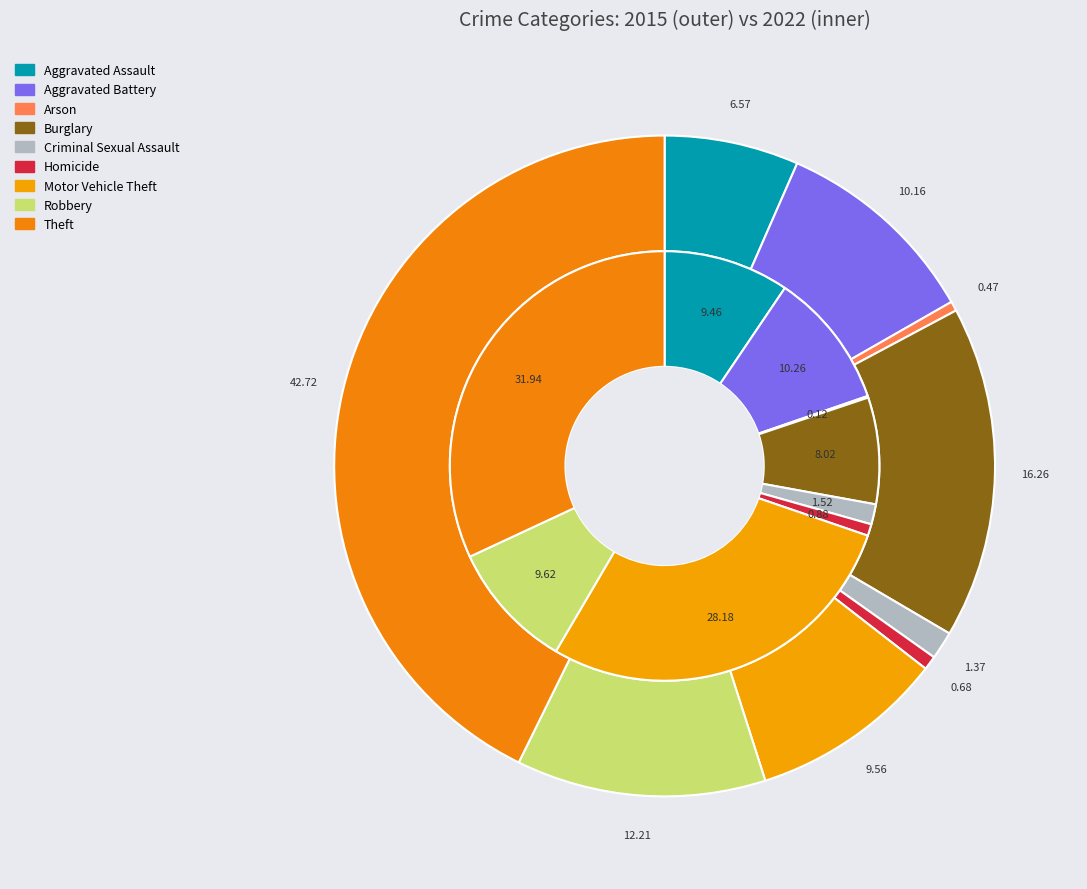

What percentage is the 7 slice, to the nearest percent?

10%